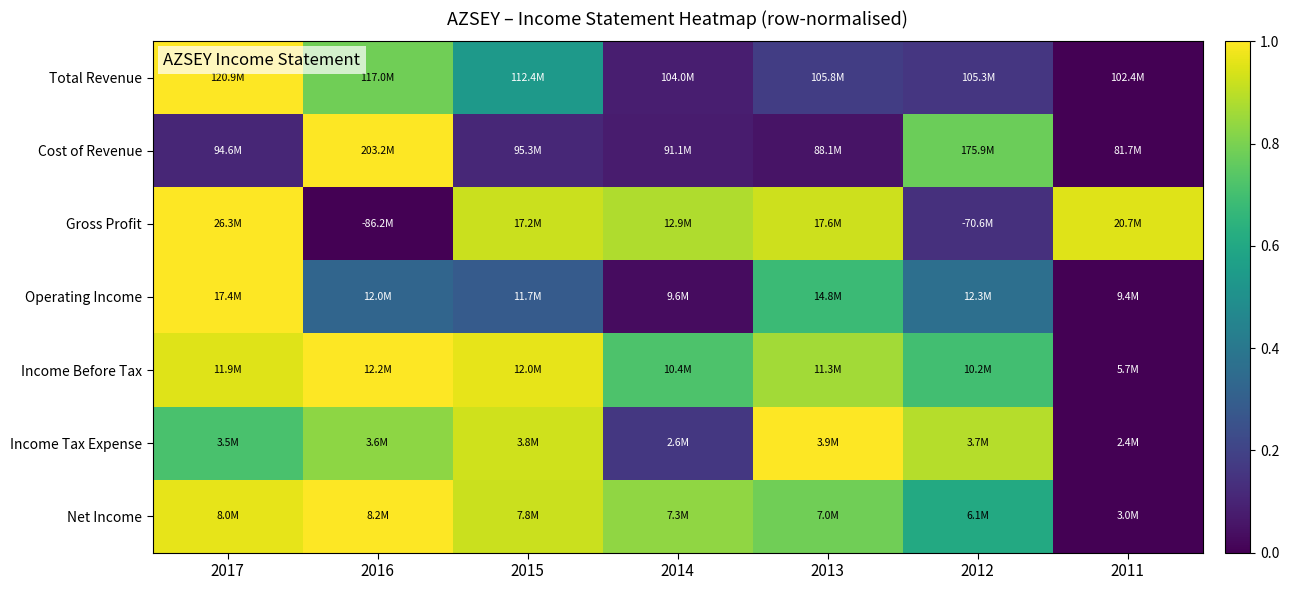

At which category does the chart reach its minimum across all series?

2011